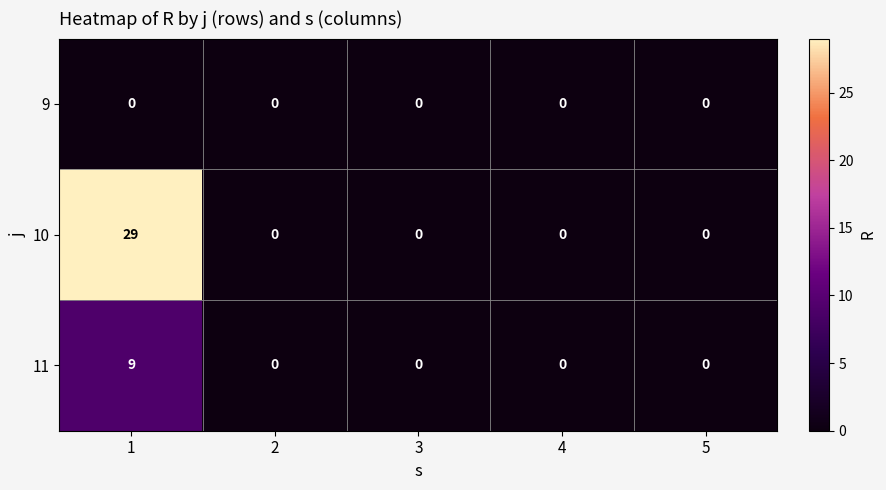

Which series has the largest total across all categories?

10